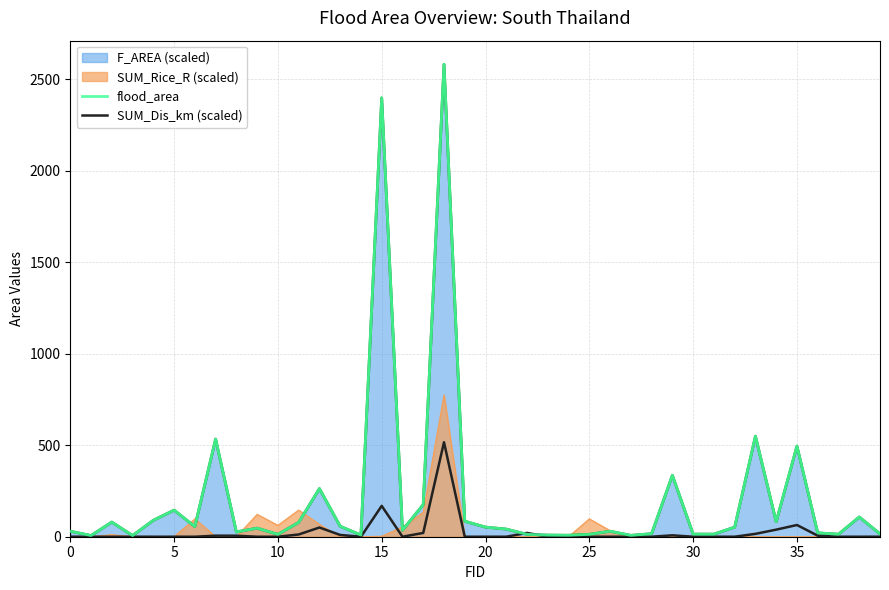

The value of SUM_Dis_km (scaled) at 15 is 168.6. True or false?

True